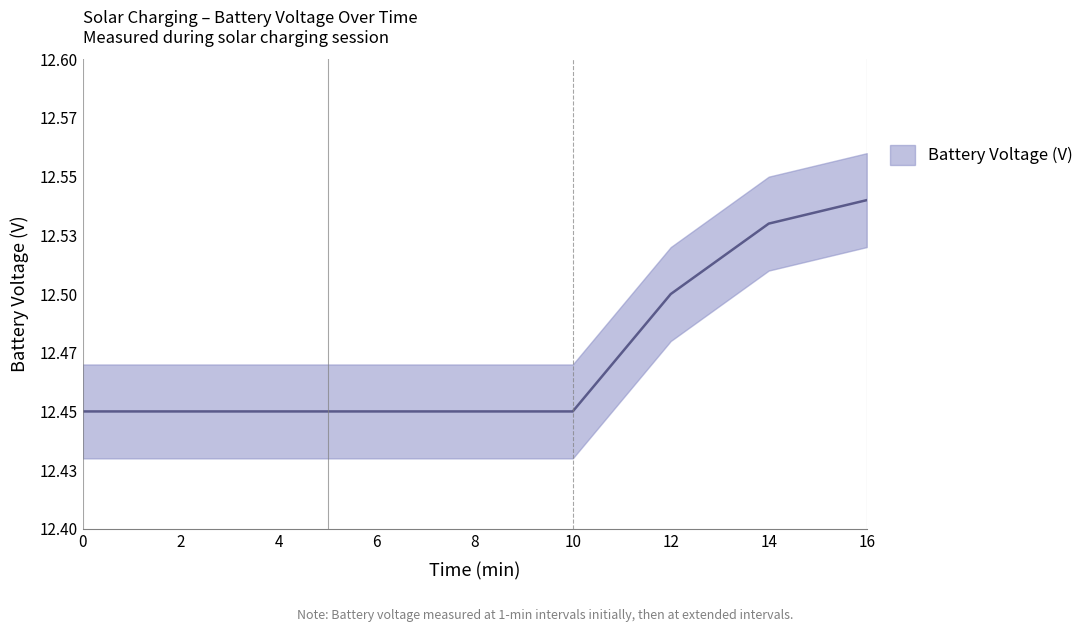

Reading right to left, what are all the values shown in this chart?

16=12.5	14=12.5	12=12.5	10=12.4	5=12.4	4=12.4	3=12.4	2=12.4	1=12.4	0=12.4